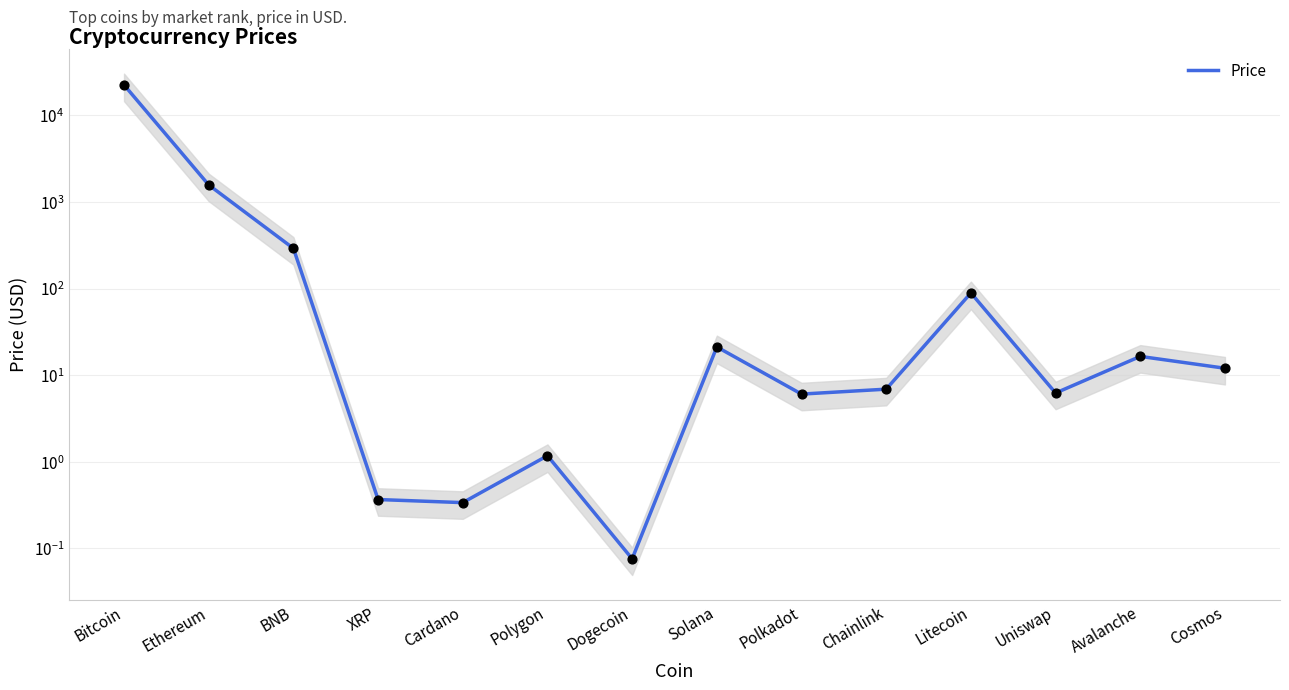

What is the change in value from Polygon to Chainlink?

+5.7